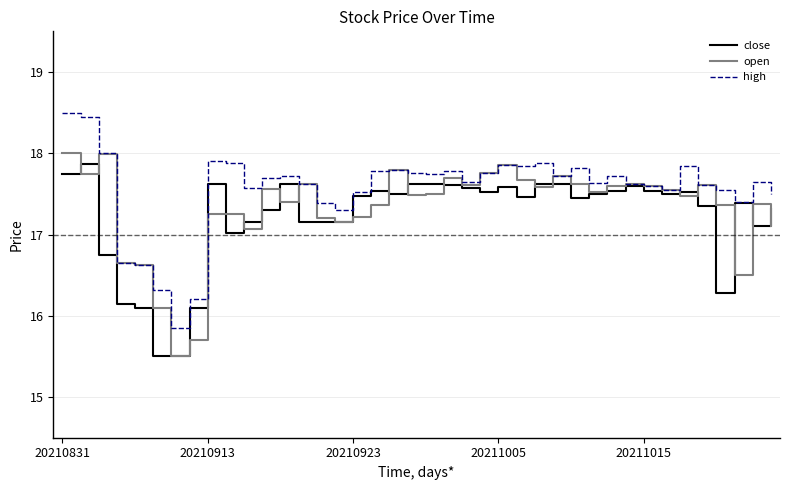

Which series has the largest total across all categories?

high